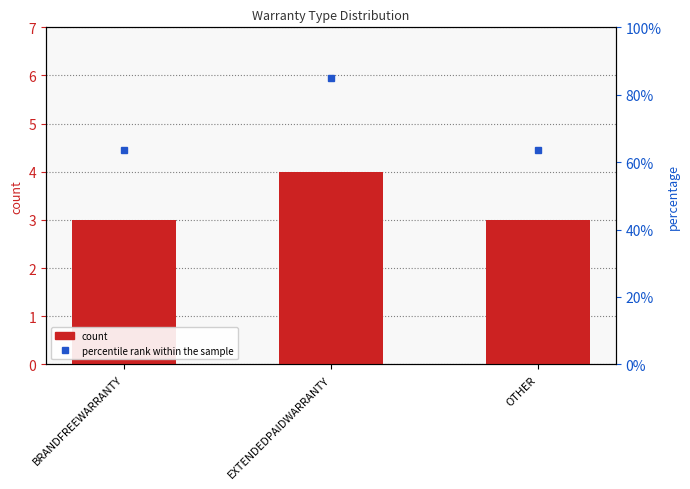

Between BRANDFREEWARRANTY and OTHER, which is larger?

BRANDFREEWARRANTY